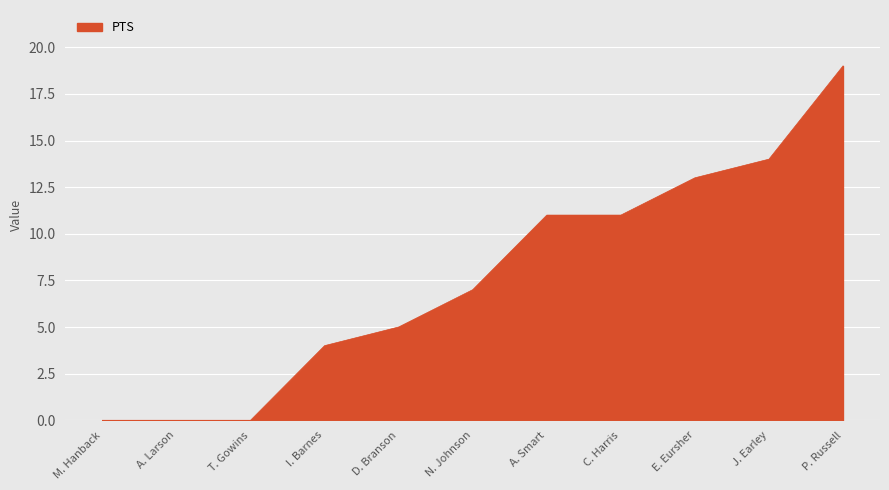

What position from the right is C. Harris?

4